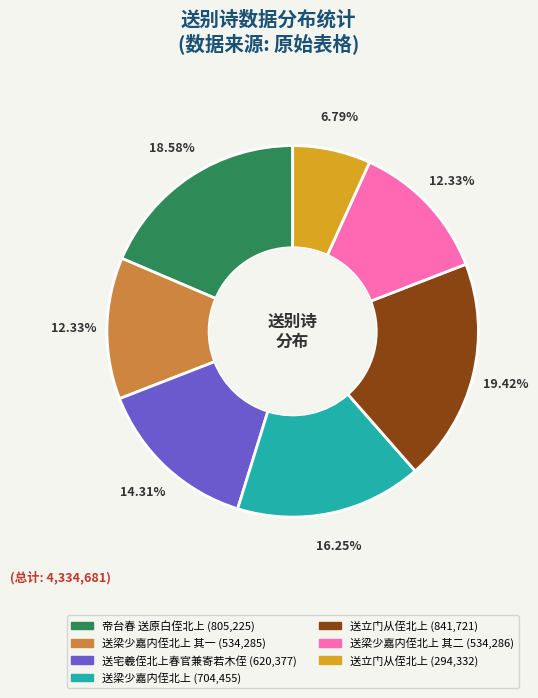

To the nearest percent, what is the difference between the largest and smallest slice percentages?

13%